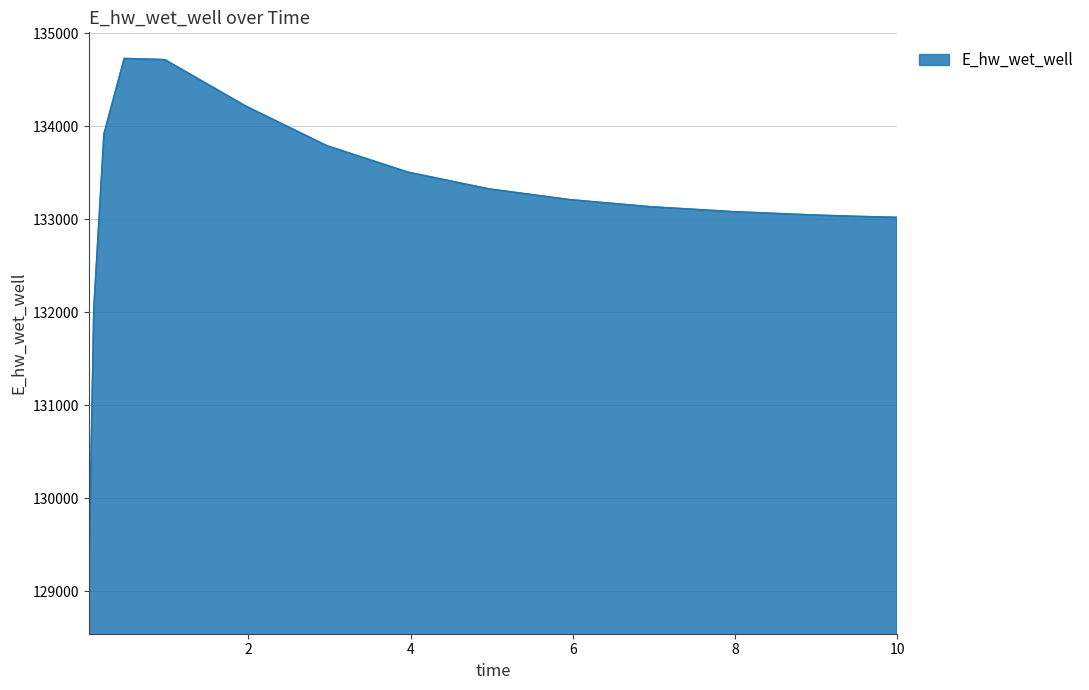

How many lines are shown in the chart?

1